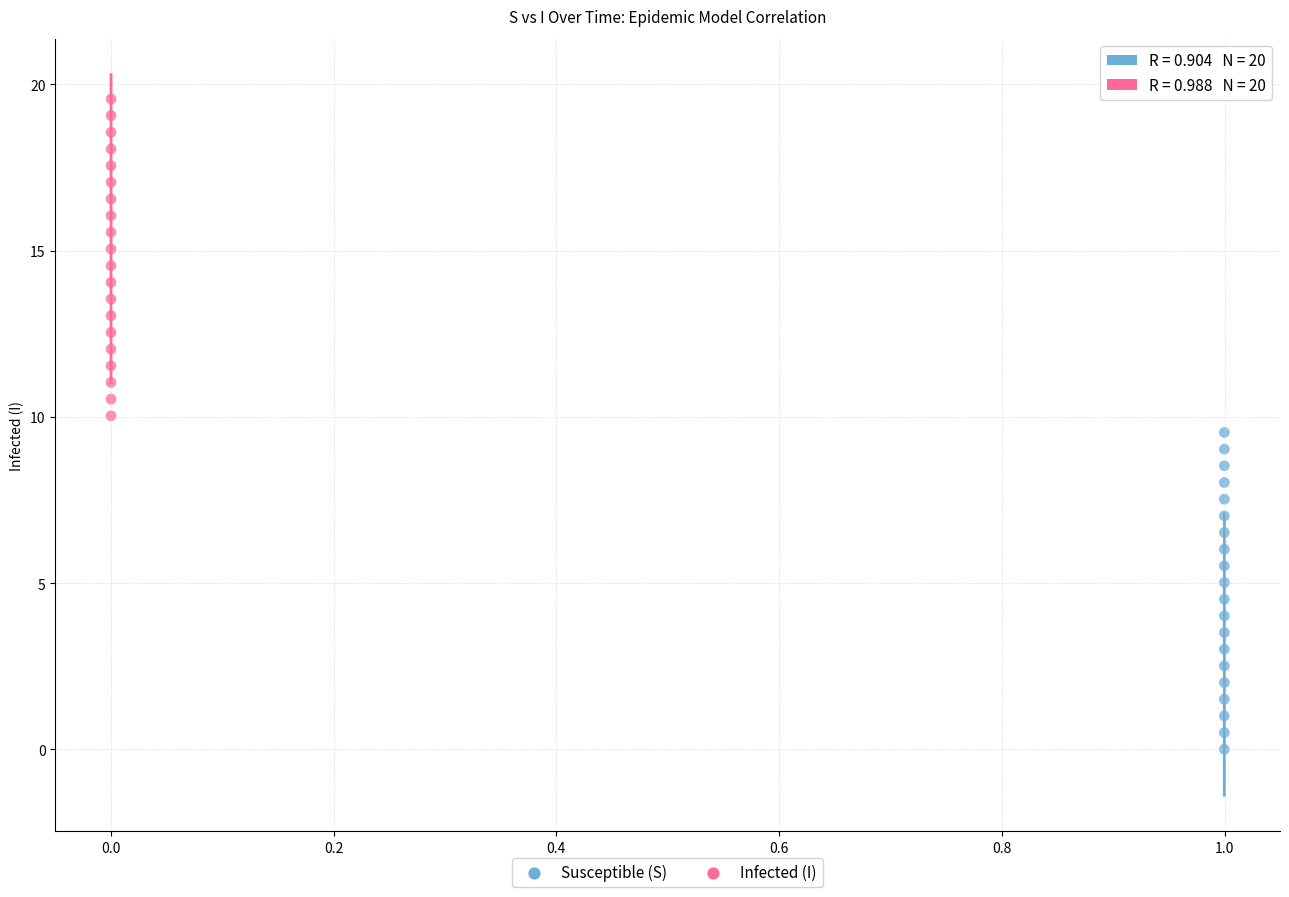

Which series reaches the minimum Y coordinate?

Susceptible (S)